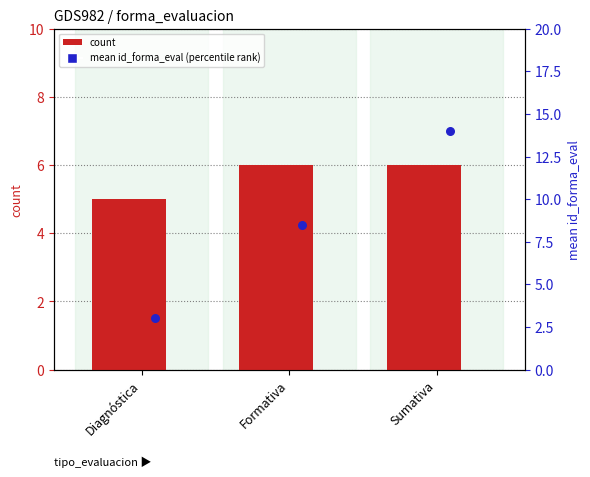

Which series contains the lowest Y value?

mean id (percentile rank within group)